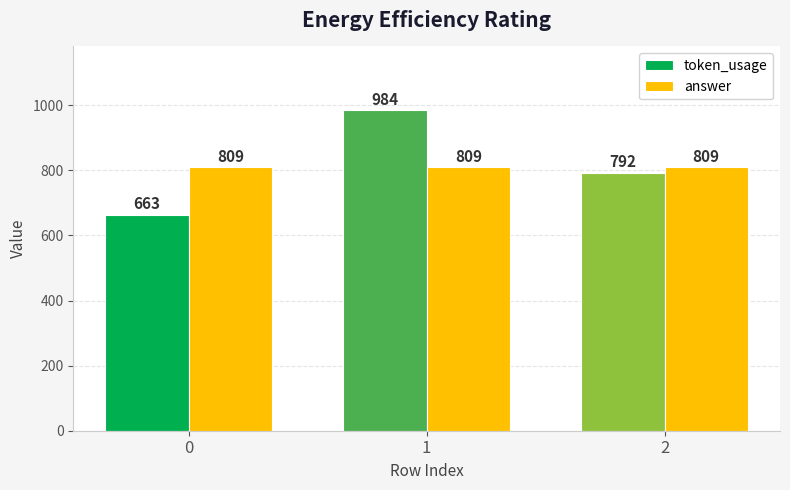

Between 0 and 1, which series saw the biggest shift?

token_usage